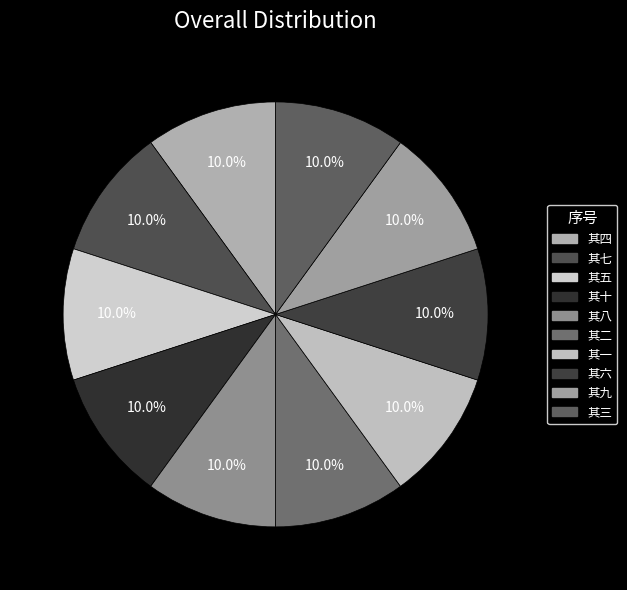

To the nearest percent, what portion does 其六 represent?

10%